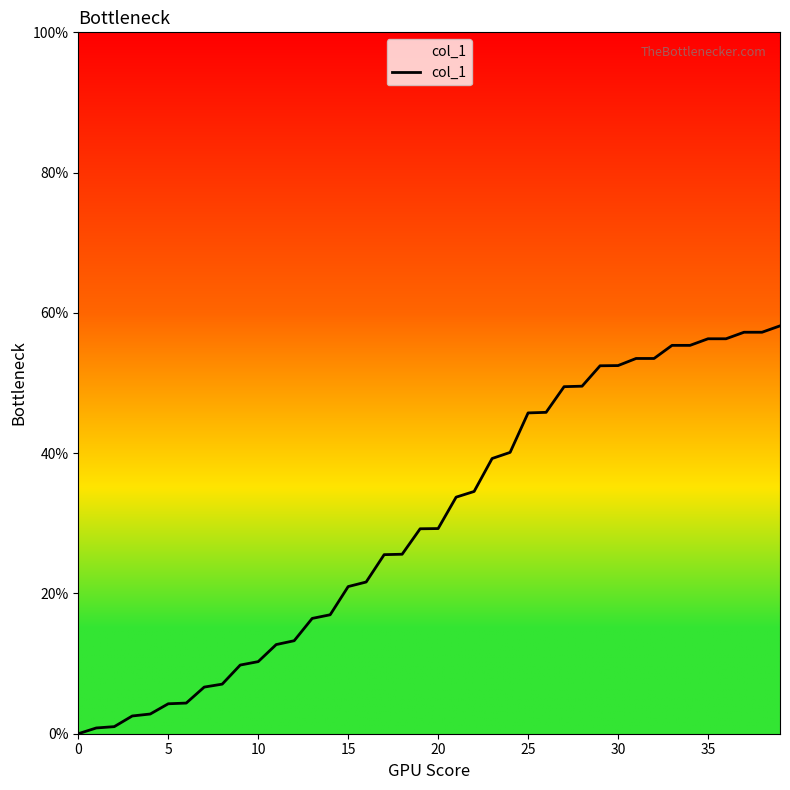

True or false: the data shows 10.3 at 10.

True